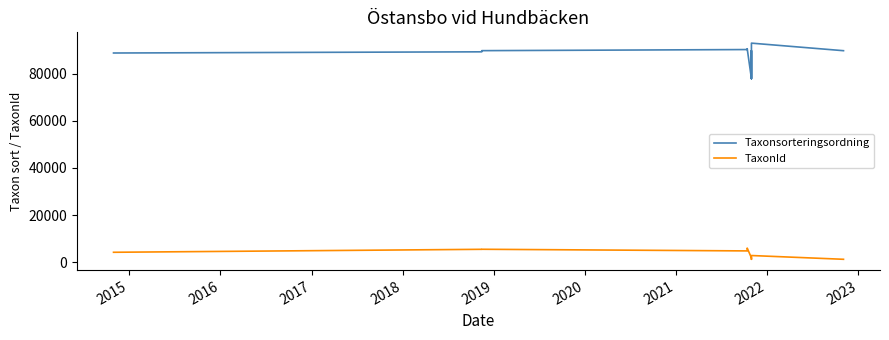

What is the value of the TaxonId point at the 2nd from the left?

5447